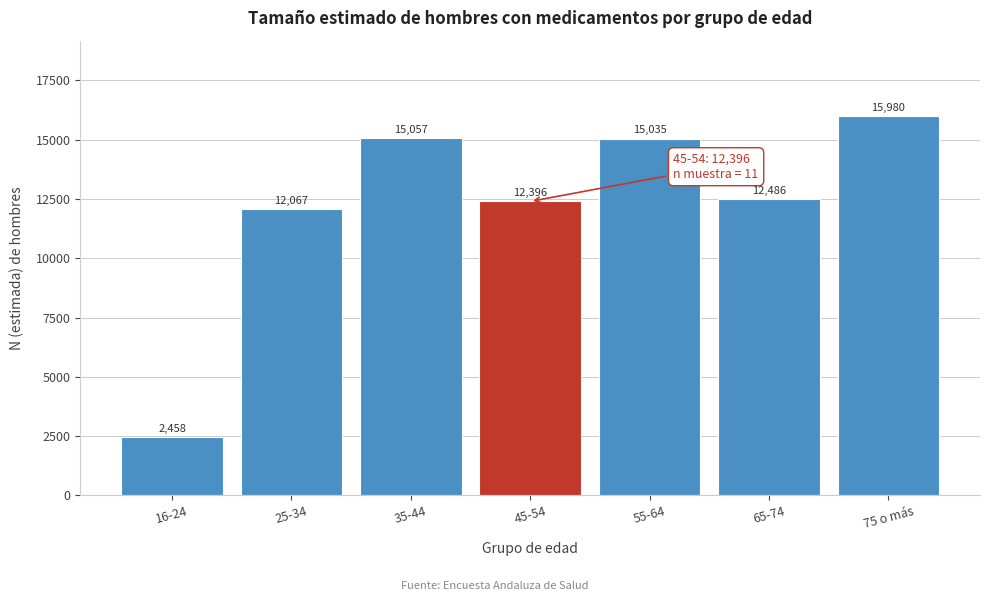

Reading left to right, list all the values displayed in this chart.

16-24=2458	25-34=12067	35-44=15057	45-54=12396	55-64=15035	65-74=12486	75 o más=15980